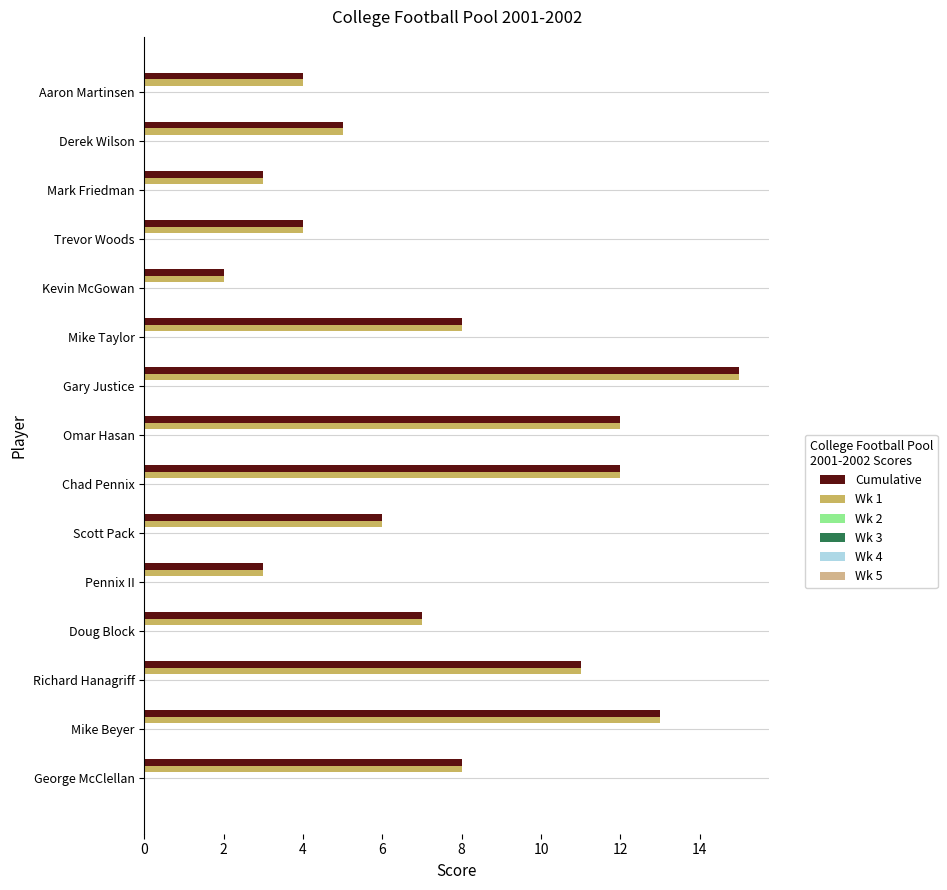

At how many categories does at least one series exceed 10?

5